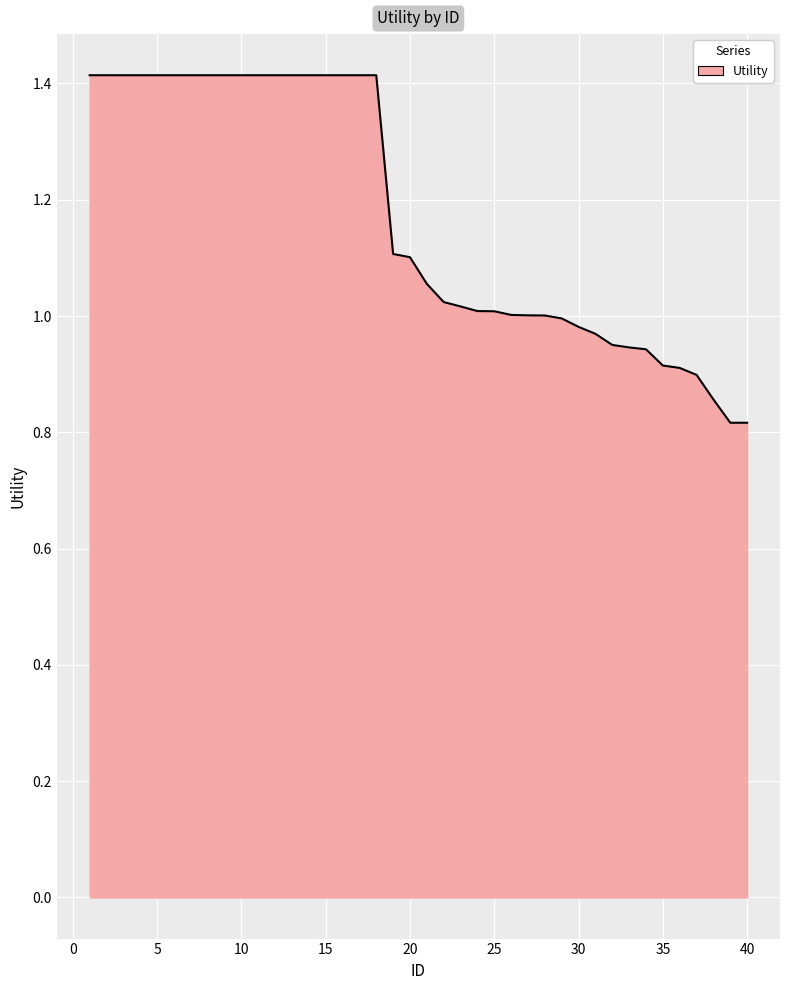

What is the greatest value displayed?

1.4